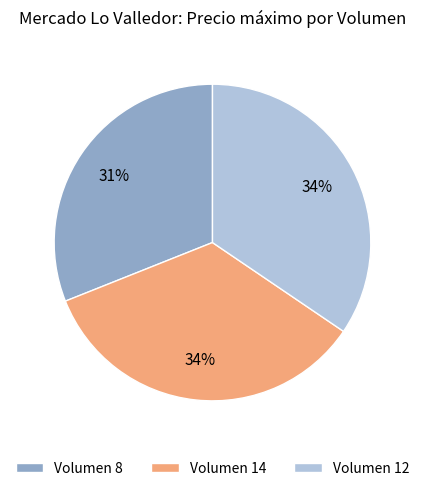

What percentage is the Volumen 8 slice, to the nearest percent?

31%